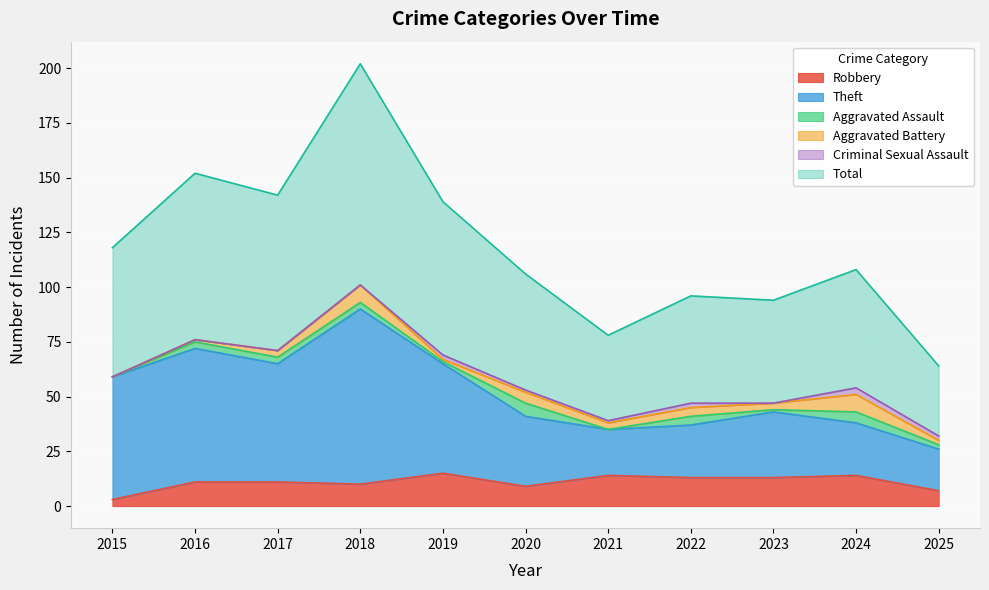

At how many categories does at least one series exceed 59?

11